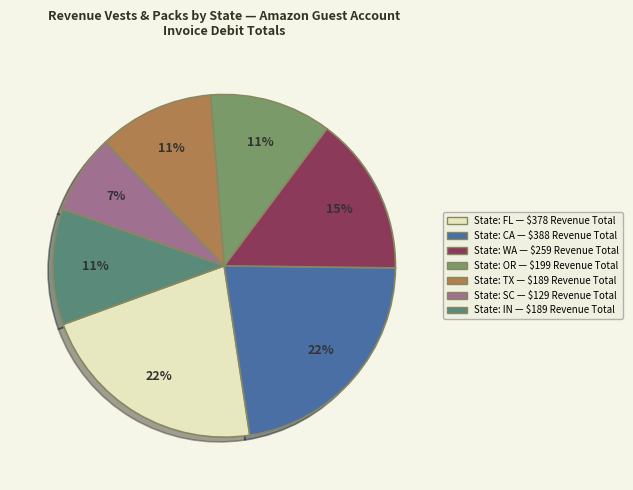

Is there a majority slice in this chart?

No